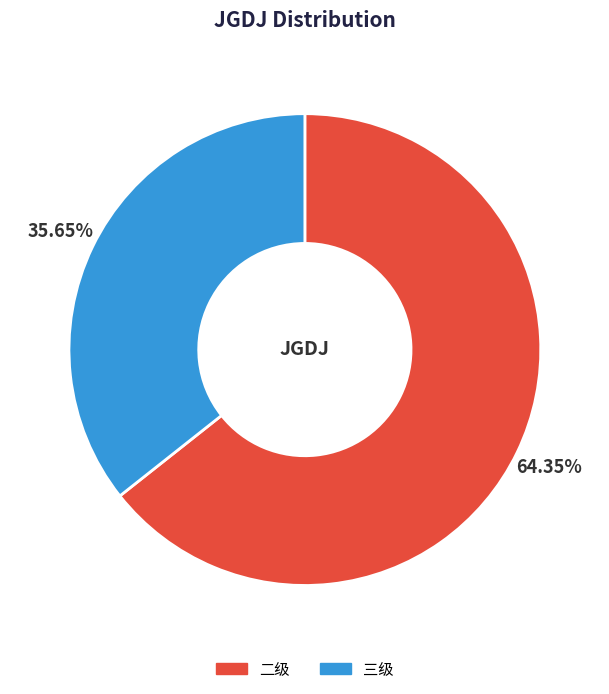

Does any single category account for the majority?

Yes